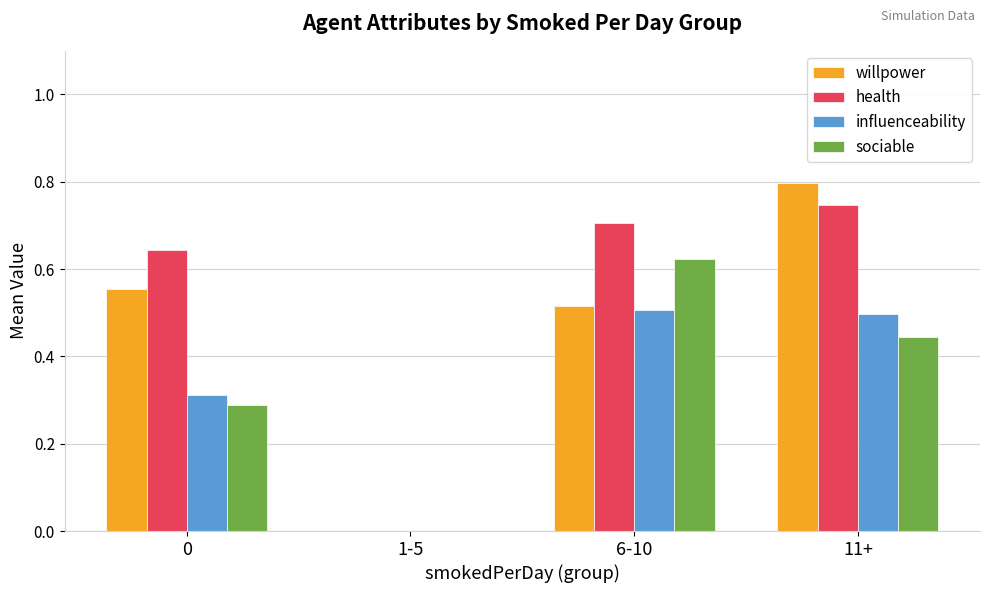

How many series are shown in this chart?

4